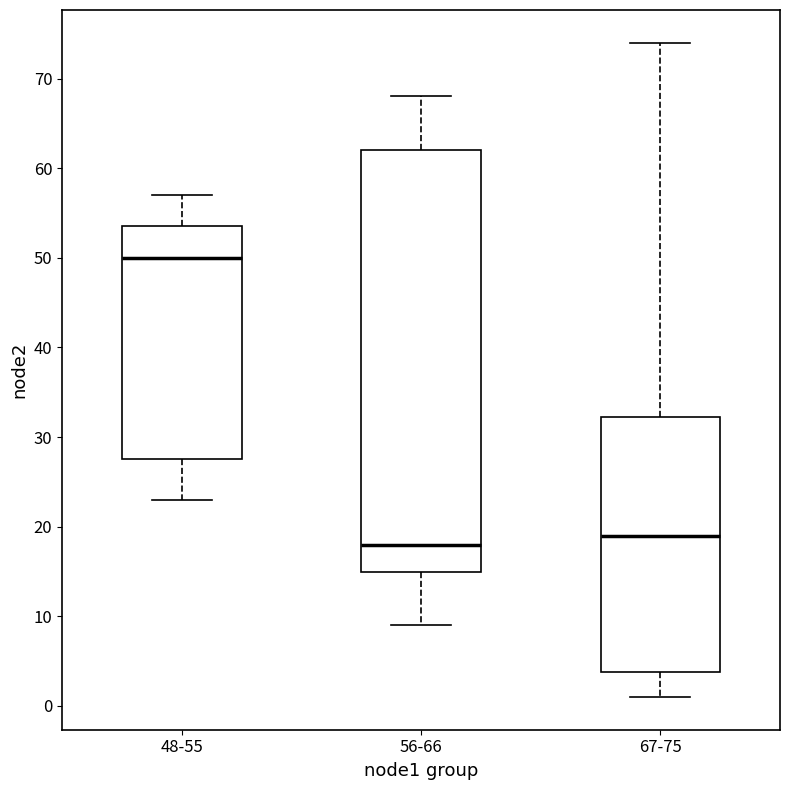

Which box's median line is the highest?

48-55